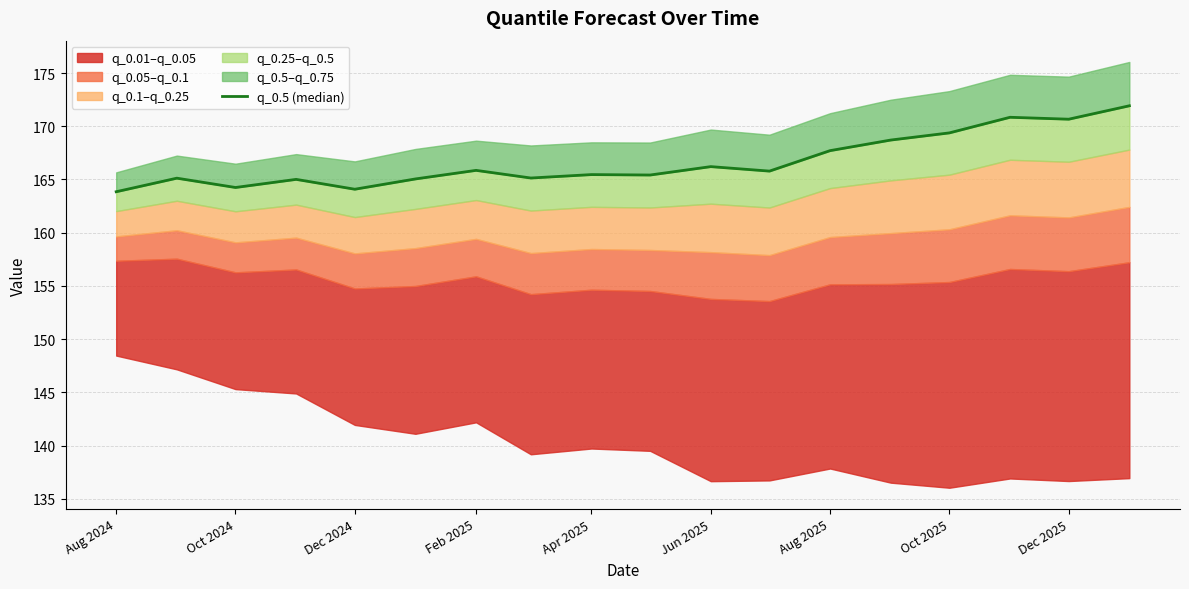

What is the value of the 13th point from the left?

167.7